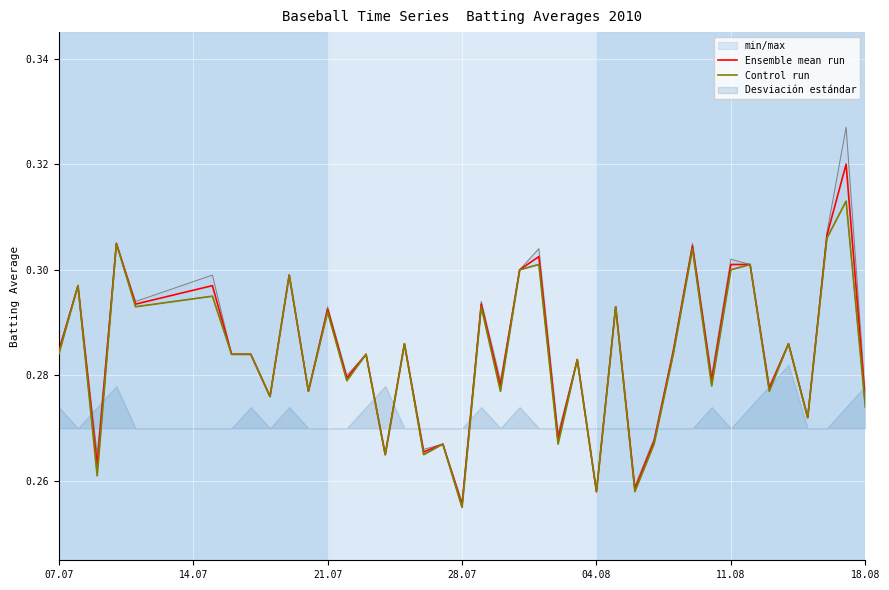

Where is Ensemble mean run nearest to the value 0?

28.07